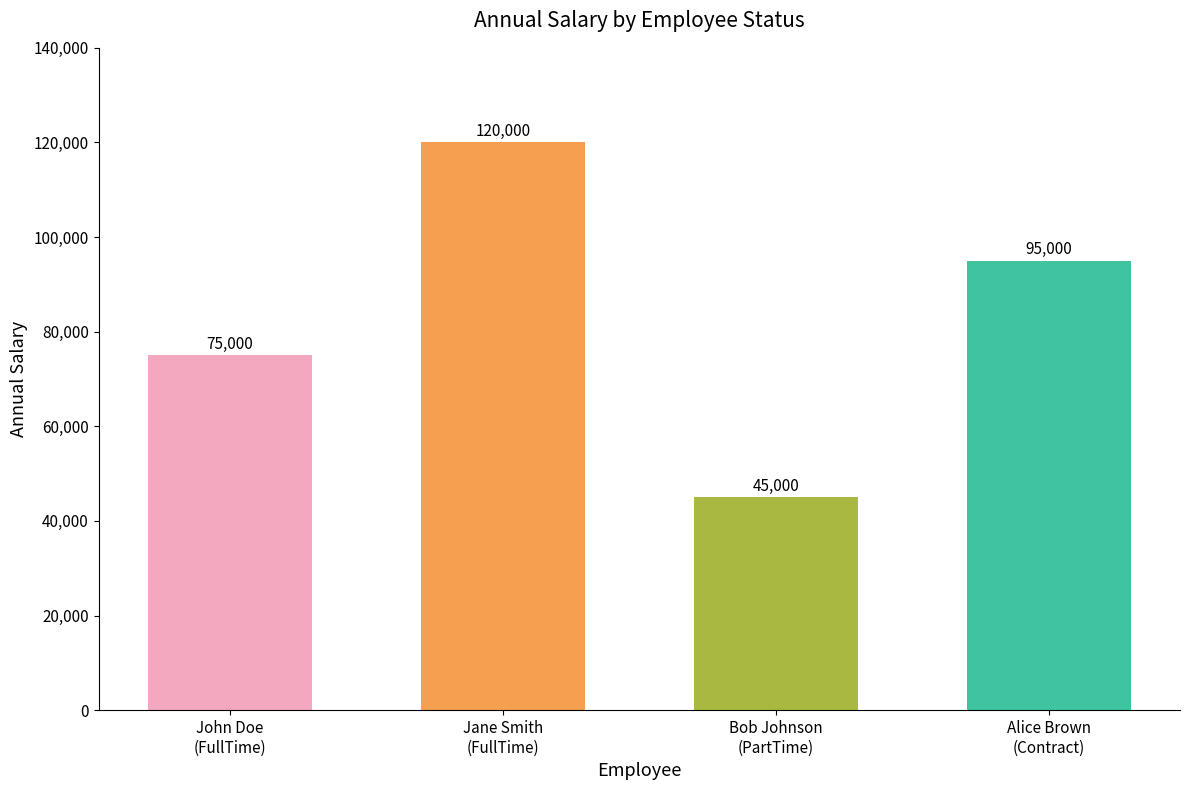

What is the change in value from Bob Johnson
(PartTime) to Alice Brown
(Contract)?

+50000